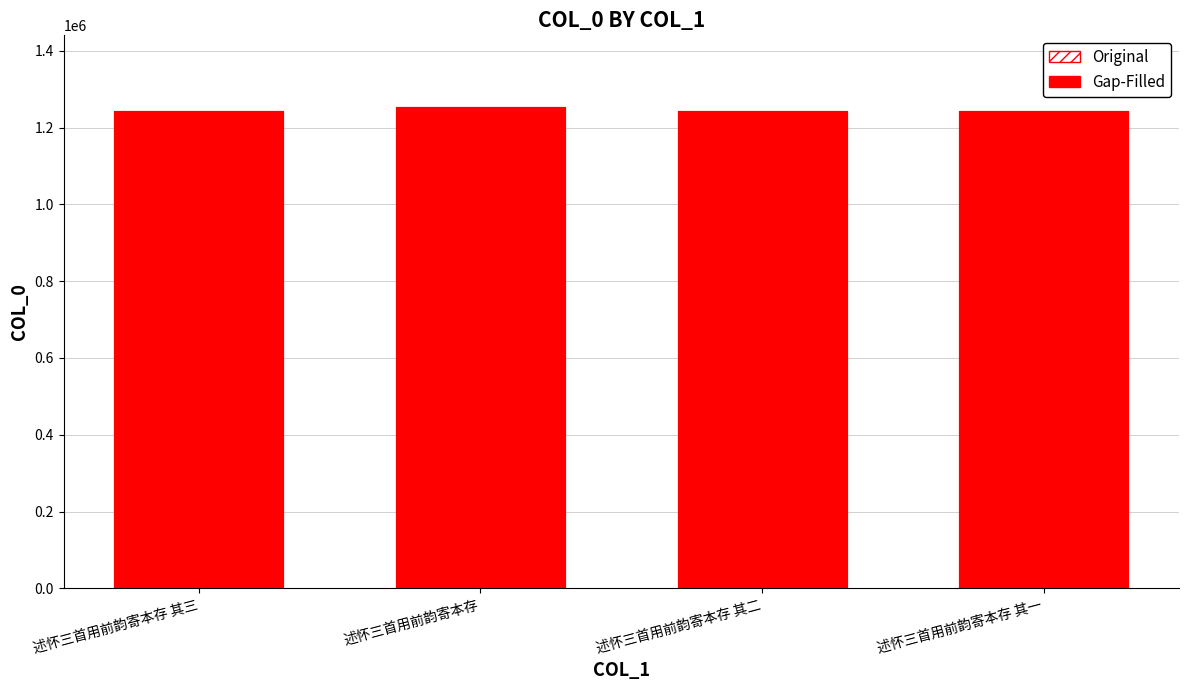

What is the maximum value for Original?

1252252